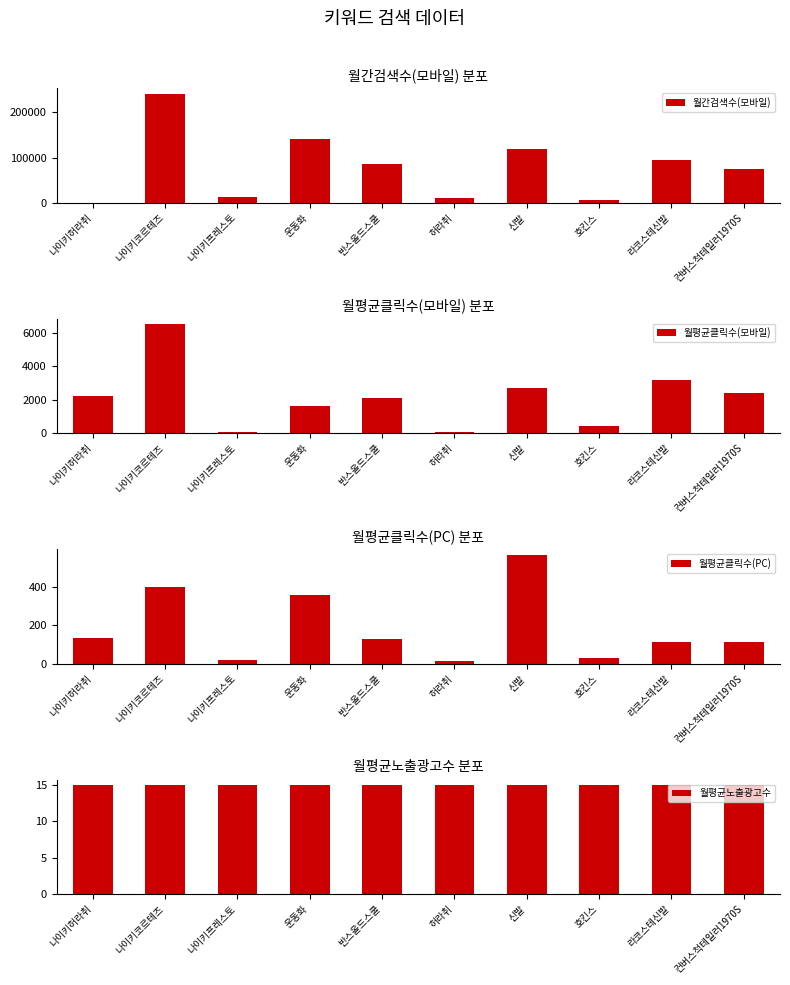

True or false: 월평균노출광고수 has a value of 15.0 at 호킨스.

True